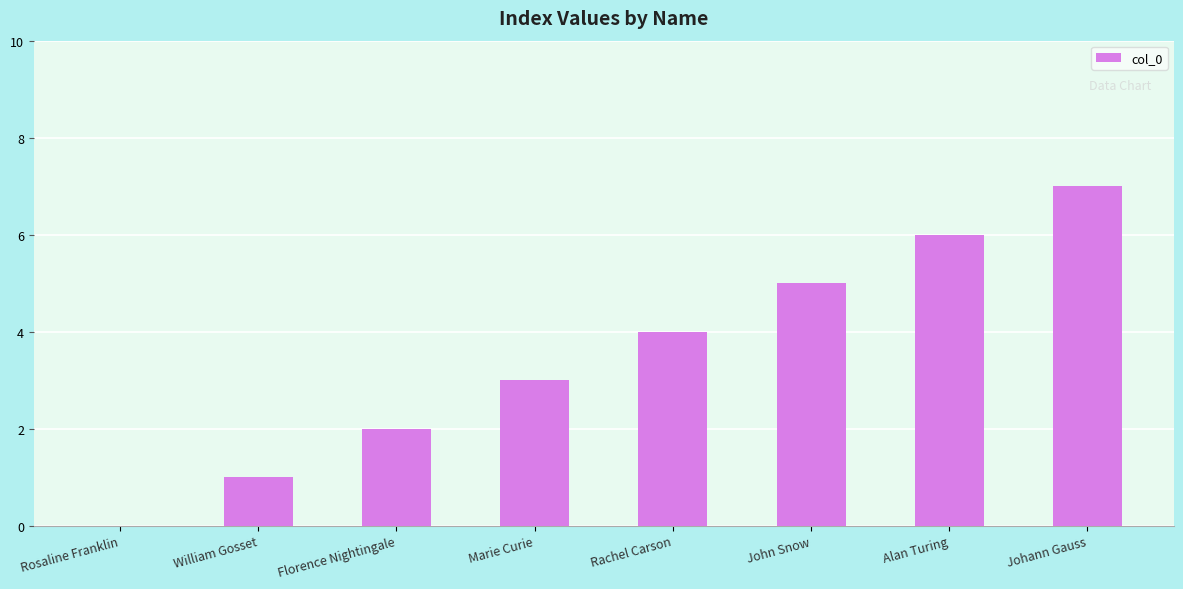

What is the sum of all values?

28